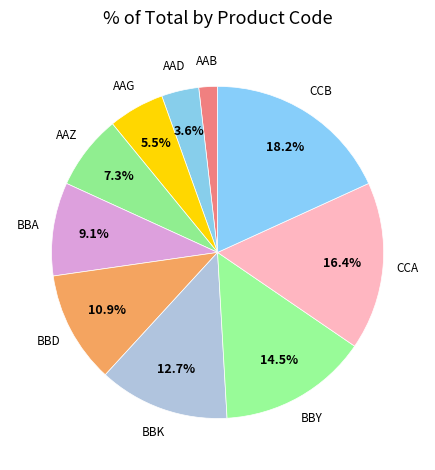

Count the number of slices in the pie.

10